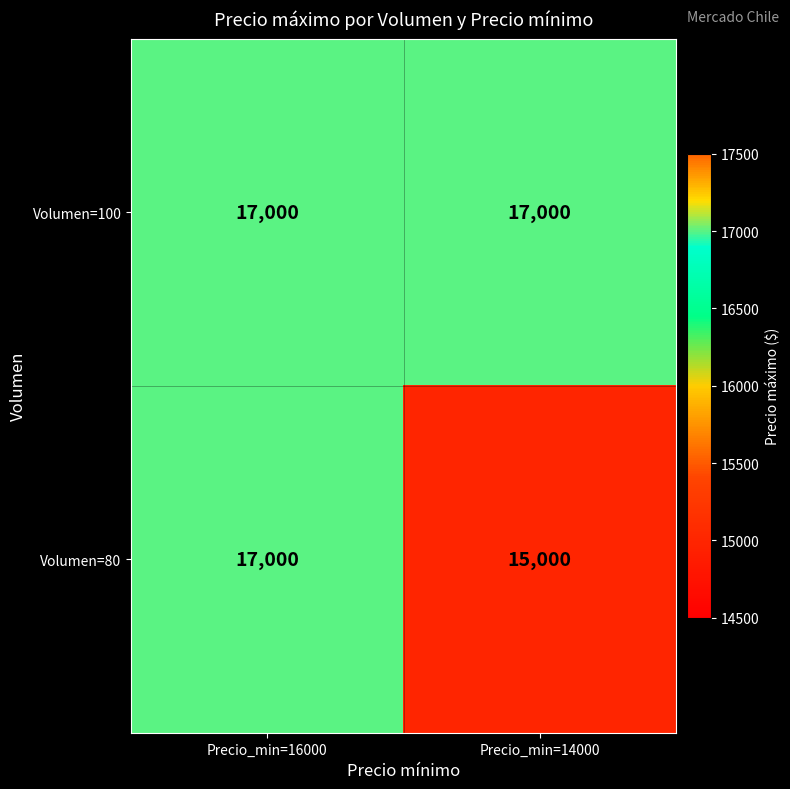

List the series in order of their overall mean, lowest first.

Volumen=80, Volumen=100